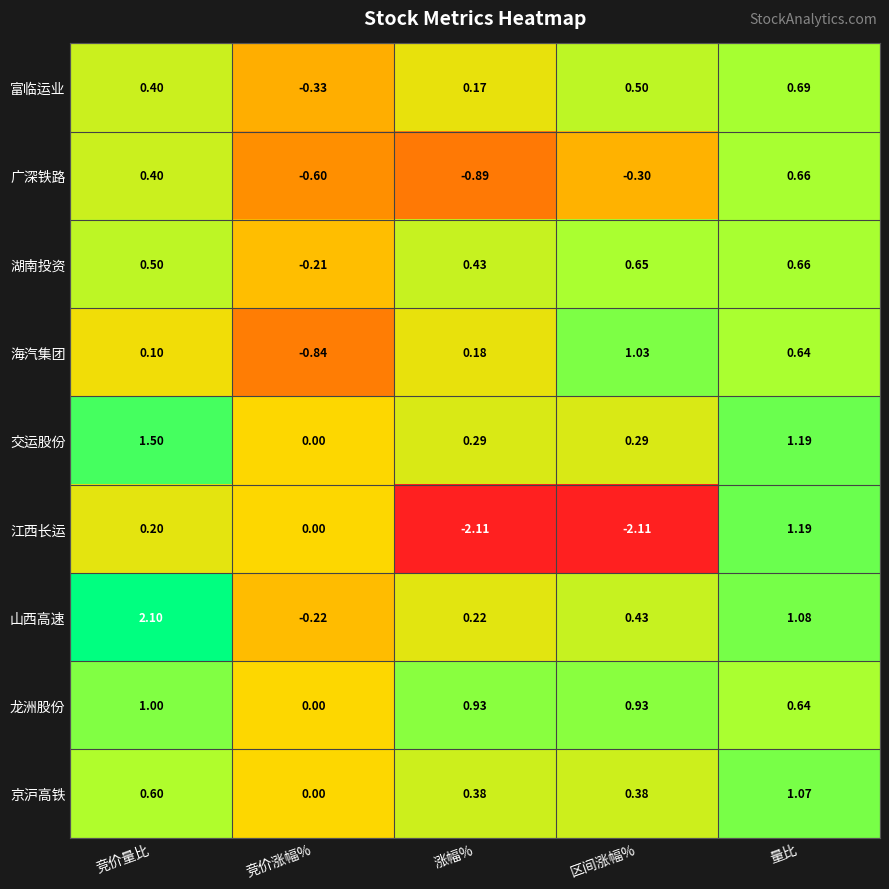

Which category has the highest value in the 湖南投资 series?

量比